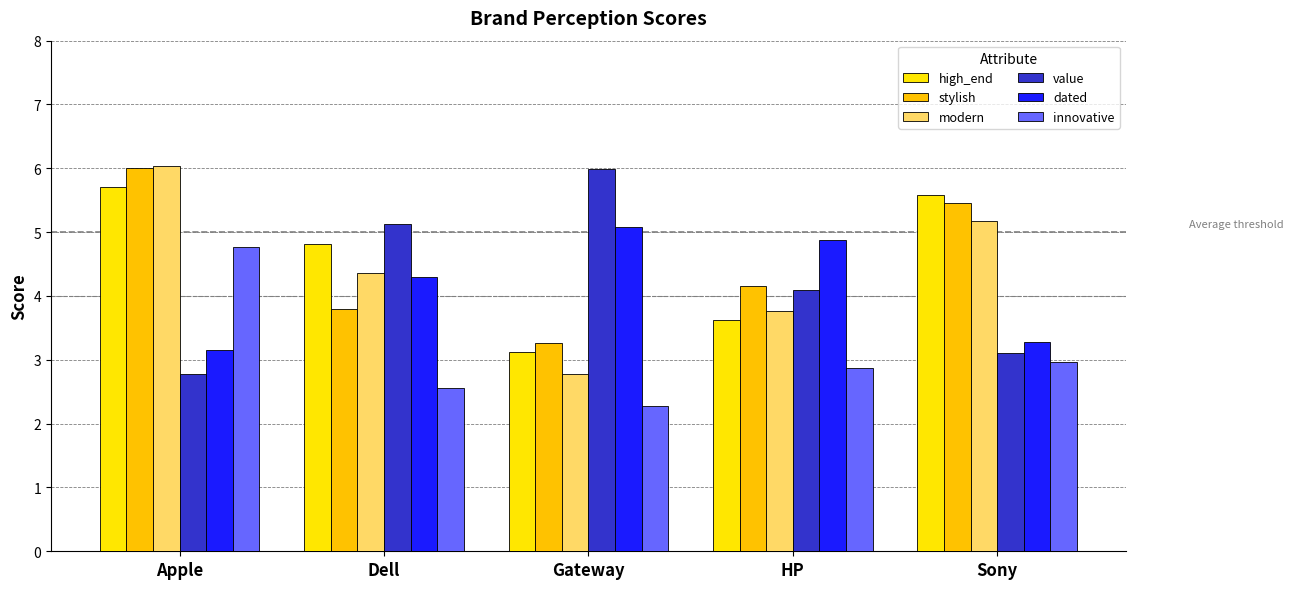

Which has a higher value, Dell or Apple?

Apple